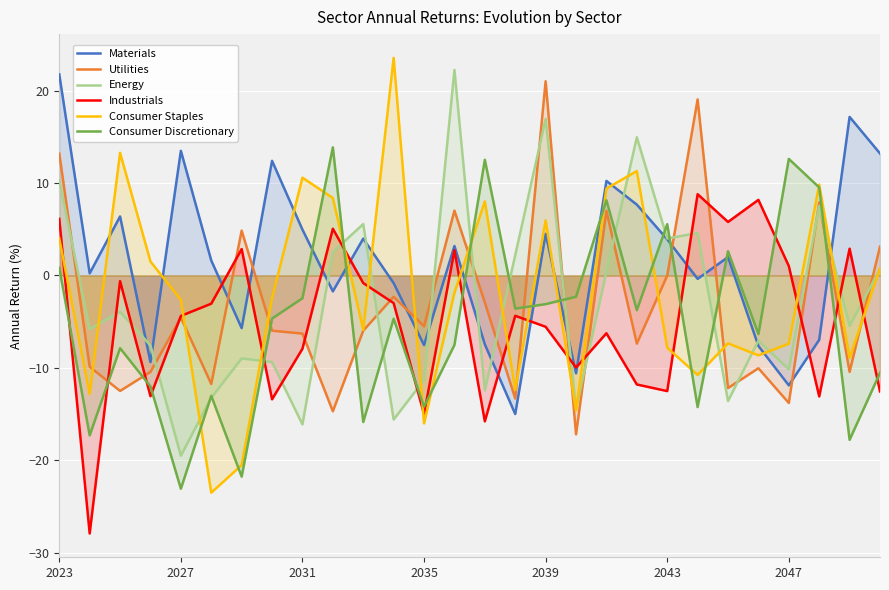

Which series has the largest total across all categories?

Materials